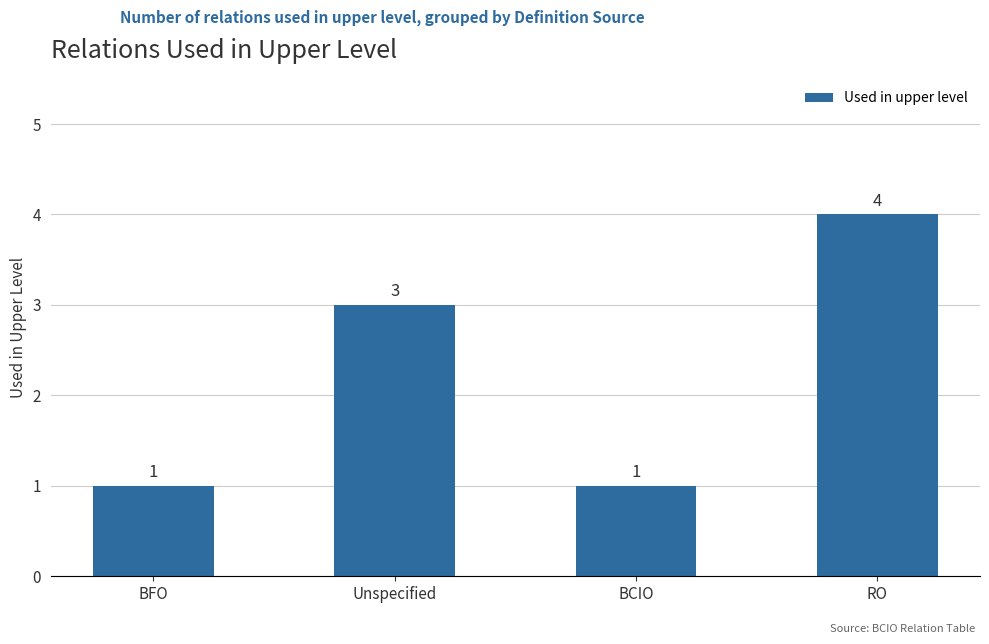

What is the greatest value displayed?

4